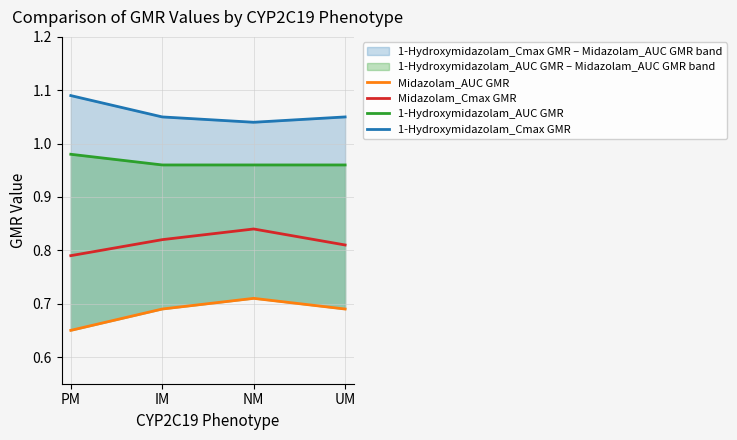

Rank the categories by 1-Hydroxymidazolam_Cmax GMR value from highest to lowest.

PM, IM, UM, NM